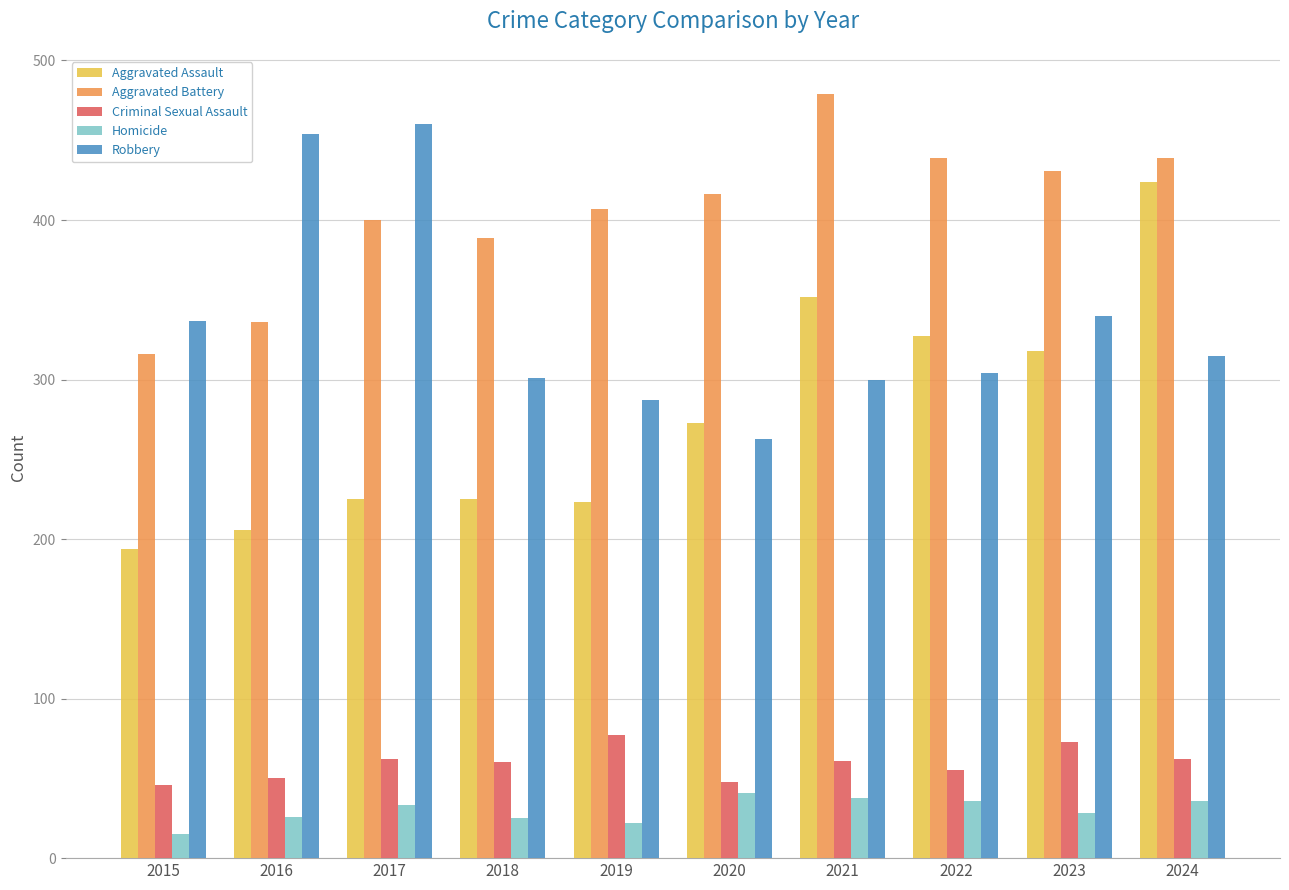

Which category has the highest value in the Aggravated Battery series?

2021